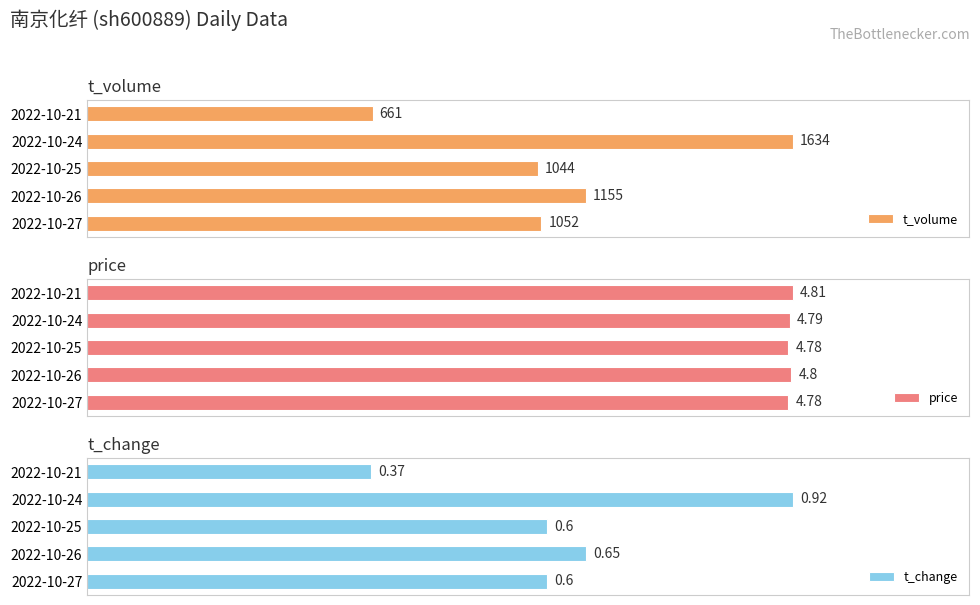

List the labels in order of t_volume value, largest first.

2022-10-24, 2022-10-26, 2022-10-27, 2022-10-25, 2022-10-21